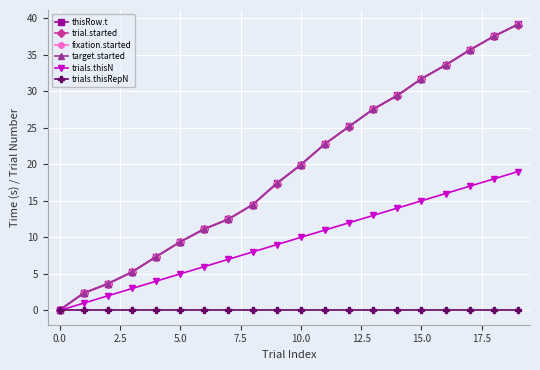

Reading left to right, what are all the values shown in this chart?

thisRow.t: 0.1	2.4	3.7	5.3	7.4	9.4	11.2	12.5	14.5	17.4	19.9	22.8	25.2	27.5	29.4	31.7	33.6	35.6	37.5	39.2
trial.started: 0.0	2.3	3.6	5.2	7.3	9.4	11.1	12.5	14.4	17.3	19.9	22.8	25.2	27.5	29.4	31.7	33.5	35.6	37.5	39.1
fixation.started: 0.1	2.4	3.7	5.3	7.4	9.4	11.2	12.5	14.5	17.4	19.9	22.8	25.2	27.5	29.4	31.7	33.6	35.6	37.5	39.2
target.started: 0.1	2.4	3.7	5.3	7.4	9.4	11.2	12.5	14.5	17.4	19.9	22.8	25.2	27.5	29.4	31.7	33.6	35.6	37.5	39.2
trials.thisN: 0.0	1.0	2.0	3.0	4.0	5.0	6.0	7.0	8.0	9.0	10.0	11.0	12.0	13.0	14.0	15.0	16.0	17.0	18.0	19.0
trials.thisRepN: 0.0	0.0	0.0	0.0	0.0	0.0	0.0	0.0	0.0	0.0	0.0	0.0	0.0	0.0	0.0	0.0	0.0	0.0	0.0	0.0